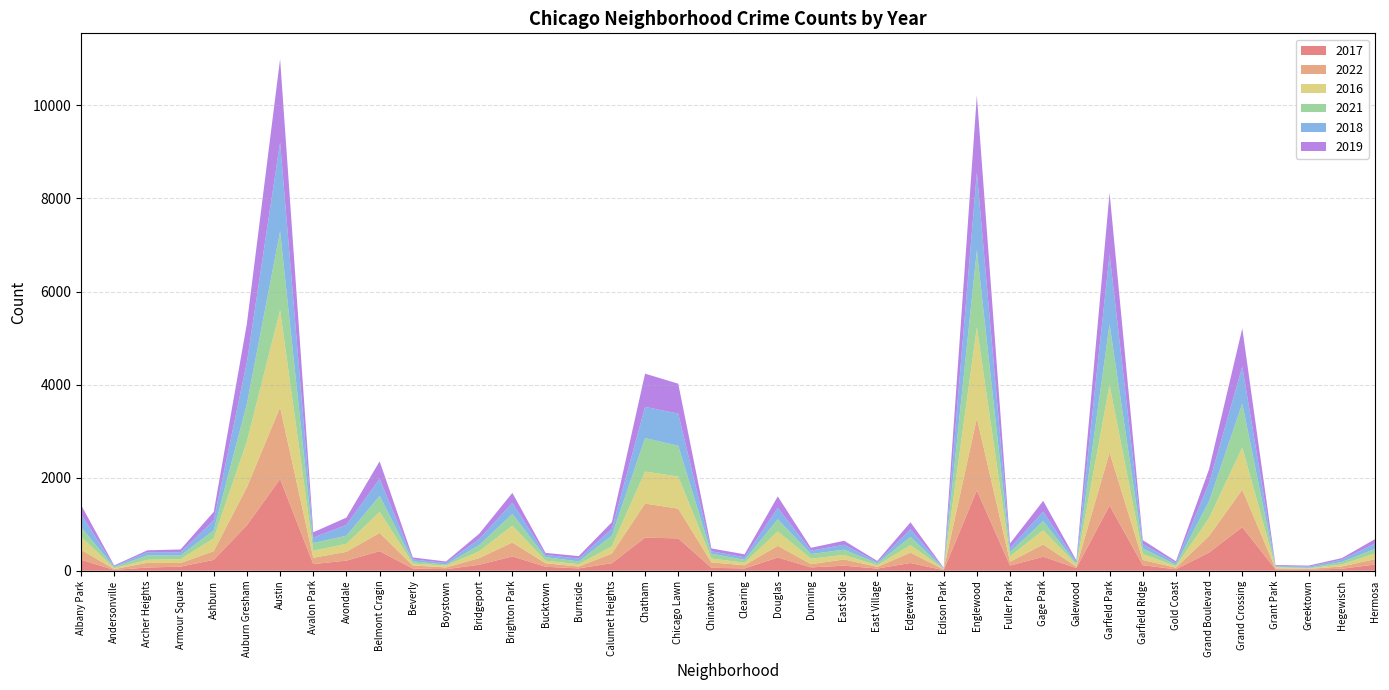

Reading right to left, transcribe all the data shown in this chart.

2017: 133	43	20	30	936	392	31	118	1401	58	301	110	1727	12	166	46	108	72	284	49	63	695	711	162	50	85	308	128	33	47	420	218	143	1971	978	233	88	69	17	235
2022: 115	49	19	19	807	357	34	114	1142	30	263	83	1554	15	223	37	134	69	252	68	116	639	732	206	40	75	299	142	38	66	393	189	135	1542	818	188	77	101	17	215
2016: 124	42	11	26	908	384	33	126	1449	42	305	118	1948	12	162	32	97	117	308	54	84	690	687	157	49	55	363	146	39	40	451	172	151	2086	983	276	83	65	20	282
2021: 97	54	14	15	941	363	31	123	1304	25	197	89	1659	6	176	43	114	100	262	63	103	661	721	231	60	77	251	134	21	49	345	174	168	1696	811	170	79	94	25	203
2018: 117	49	24	15	795	388	43	94	1509	41	204	87	1671	9	164	26	105	74	246	55	52	691	670	145	60	47	239	129	34	41	368	233	115	1911	898	218	69	69	18	281
2019: 93	34	22	18	820	301	32	83	1317	28	232	100	1654	9	150	27	86	61	245	64	61	643	714	142	55	45	213	115	33	42	375	156	114	1792	827	180	61	41	18	199